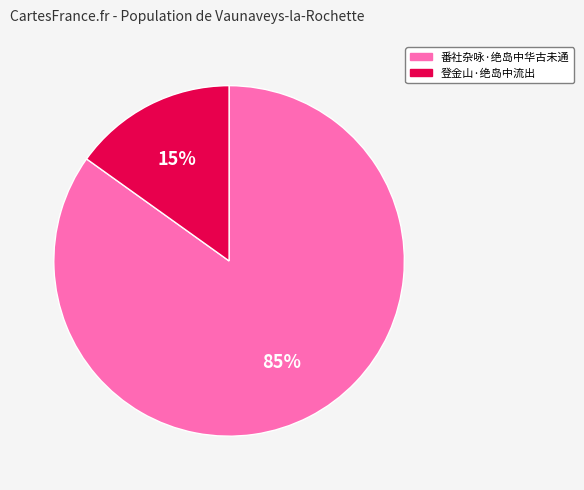

Which category has the smallest portion of the pie?

登金山·绝岛中流出